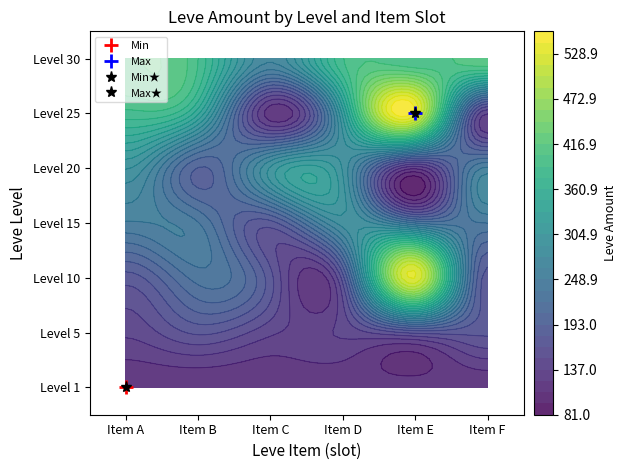

Reading right to left, what are all the values shown in this chart?

1: 5=113	4=113	3=113	2=113	1=113	0=113
5: 5=168	4=168	3=140	2=140	1=168	0=140
10: 5=173	4=529	3=172	2=170	1=227	0=172
15: 5=235	4=235	3=283	2=173	1=236	0=247
20: 5=252	4=125	3=289	2=294	1=192	0=292
25: 5=137	4=534	3=310	2=114	1=336	0=384
30: 5=416	4=389	3=388	2=265	1=389	0=416